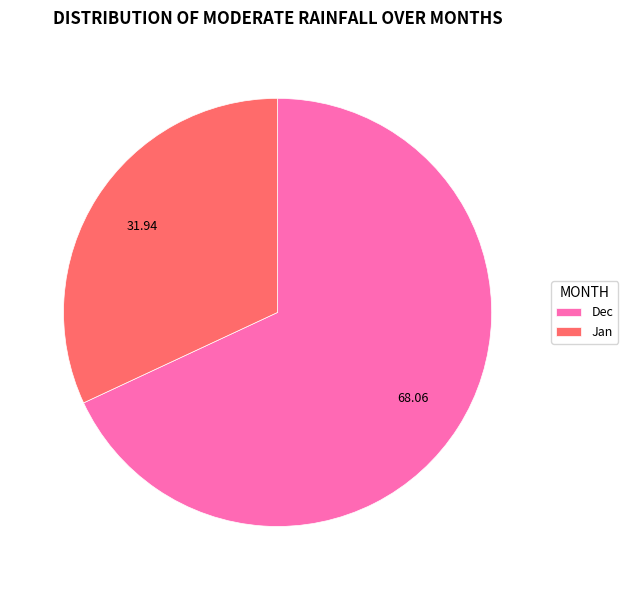

Which has a higher value, Jan or Dec?

Dec